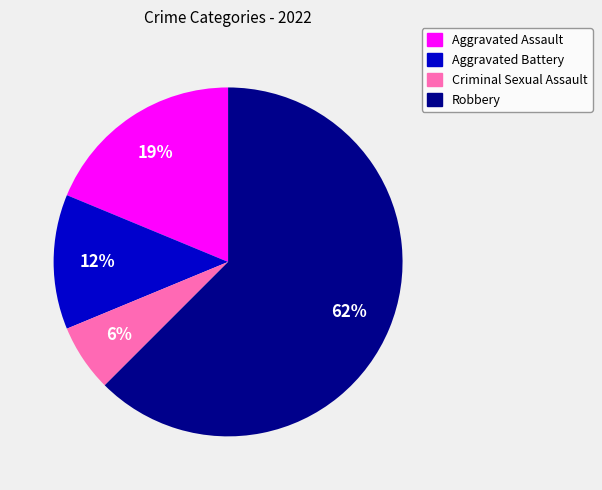

Combined, do Aggravated Assault and Criminal Sexual Assault account for over 50%?

No